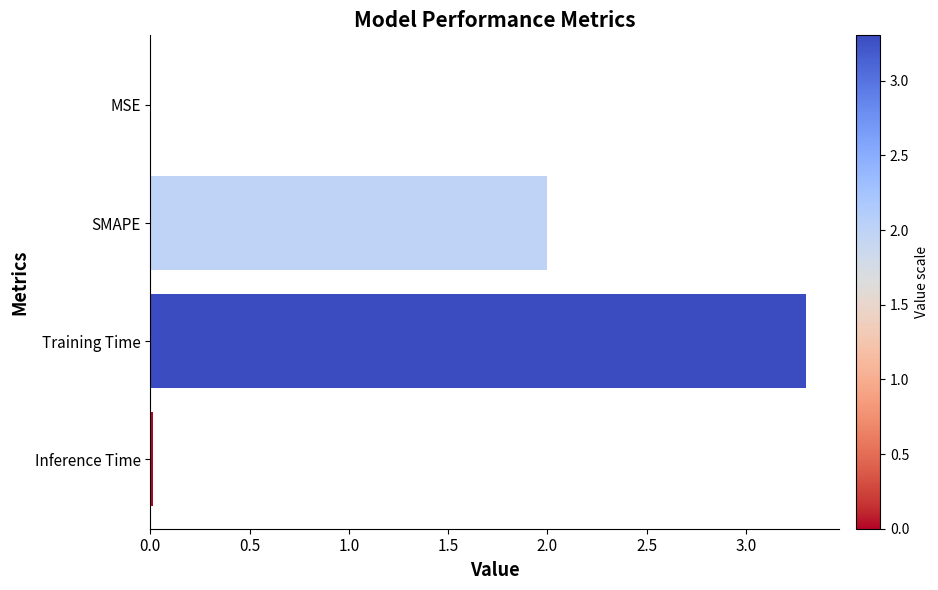

At which category does the chart reach its peak across all series?

Training Time